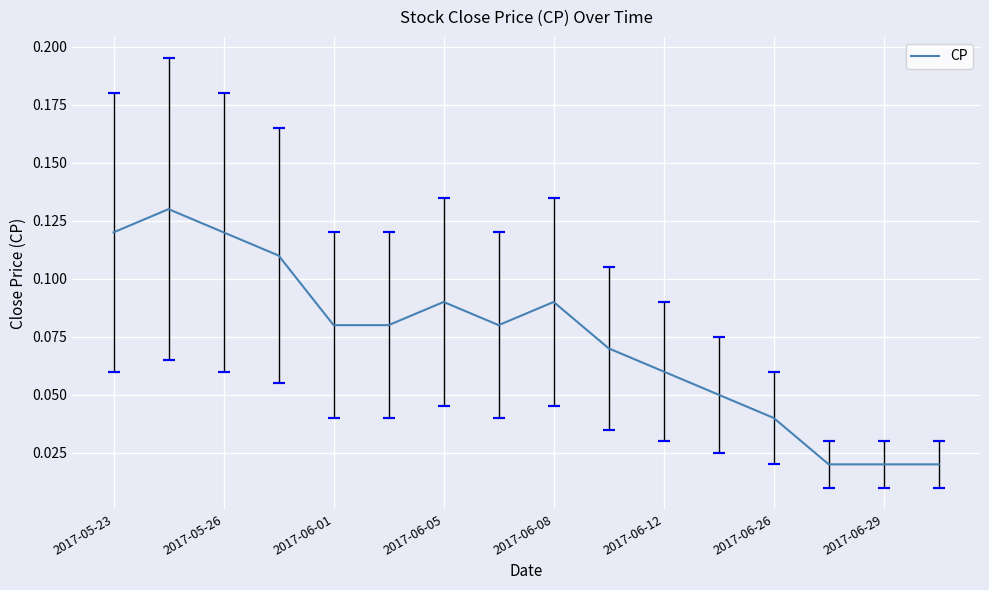

What is the change in value from 2017-05-23 to 11?

-0.1